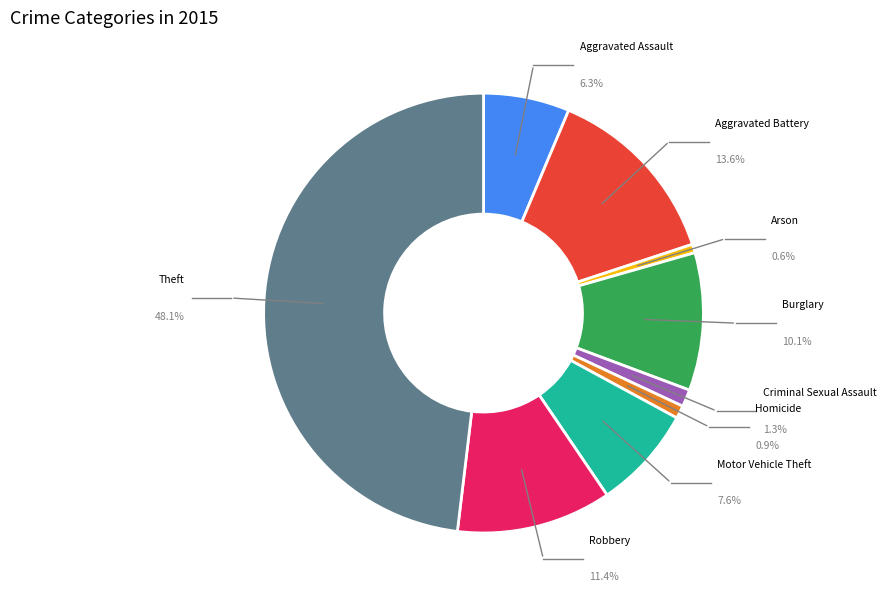

To the nearest percent, what is the average slice percentage?

11%